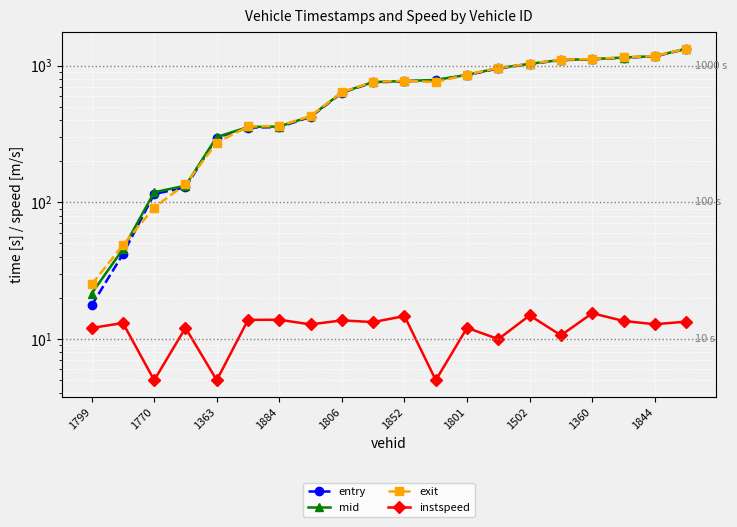

Is the value of instspeed at 15 greater than the value of mid at 19?

No